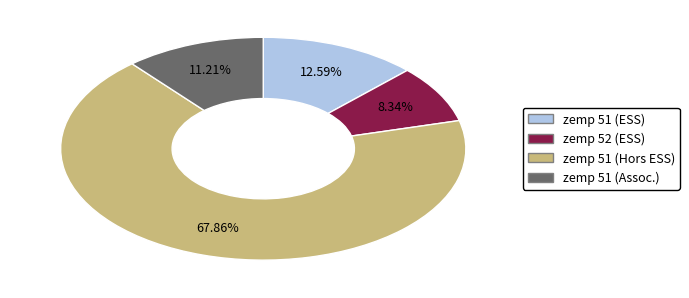

Does any single category account for the majority?

Yes